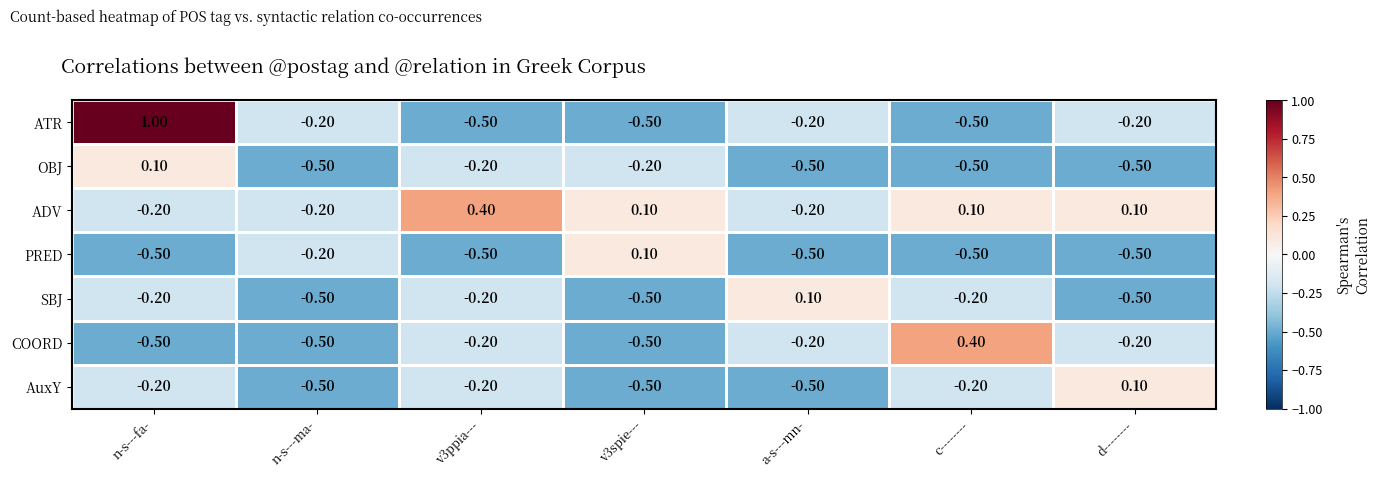

At which label is SBJ closest to 0?

a-s---mn-